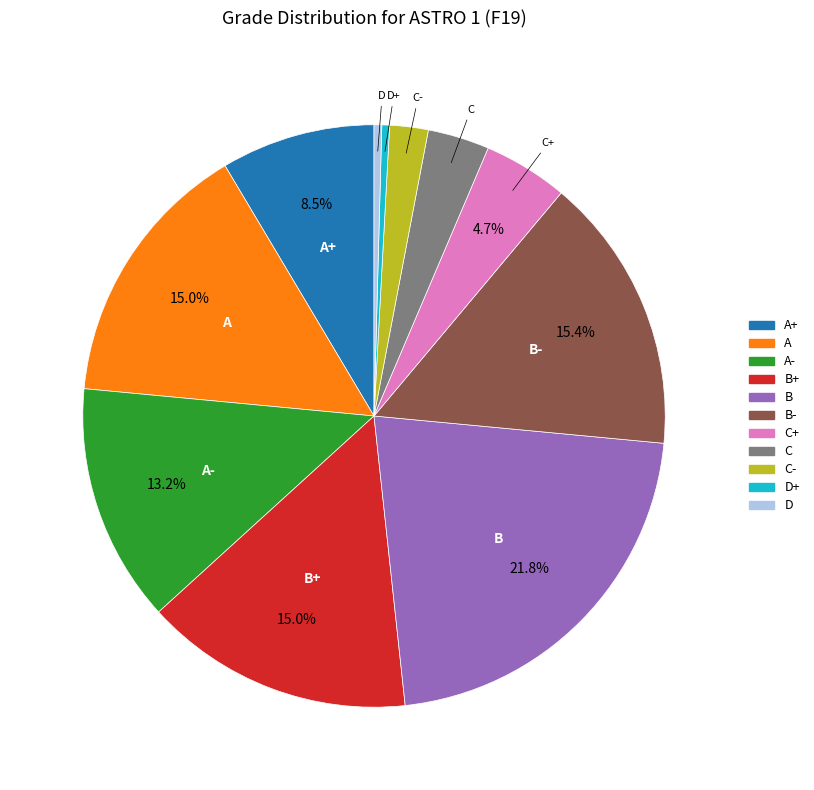

Approximately how many times larger is the value at B+ compared to C?

4.4